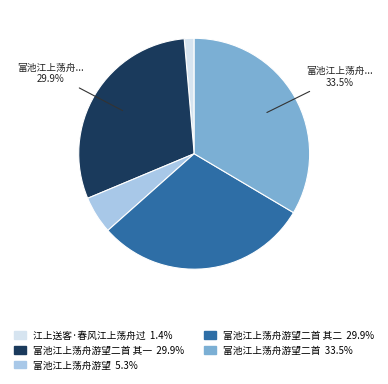

Is there any slice that represents more than half of the pie?

No